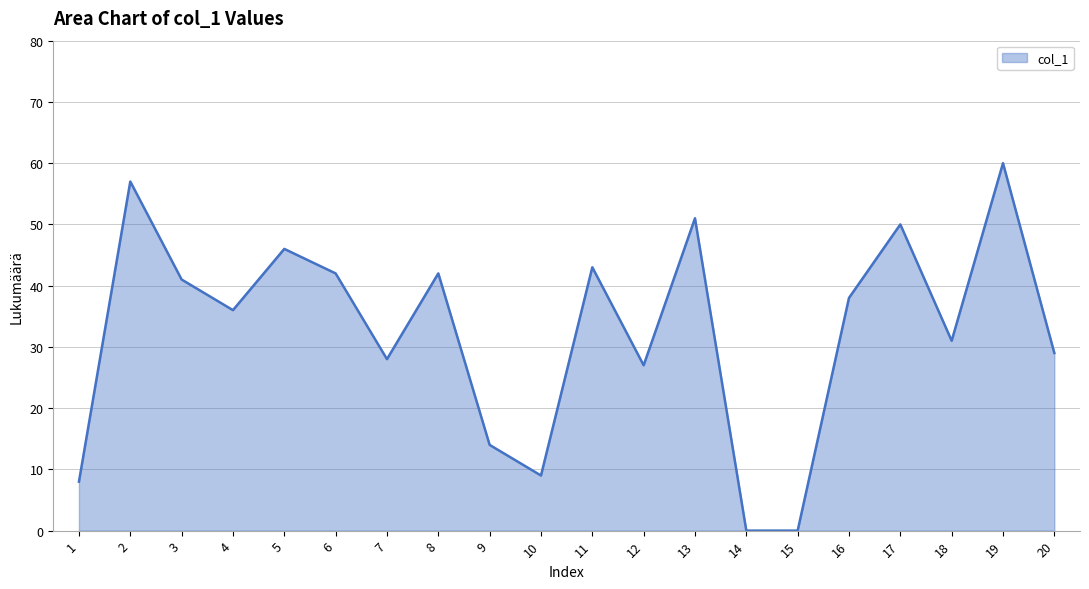

What is the difference between the maximum and minimum values?

60